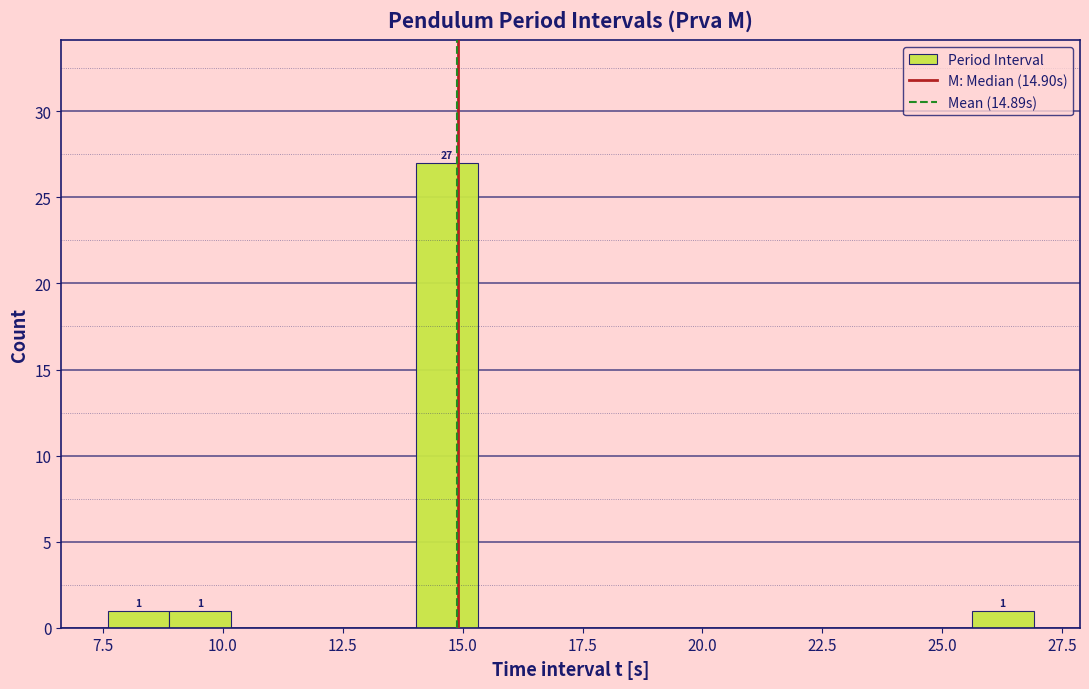

Read against the x-axis, roughly where is the centre of the tallest bar?

14.5